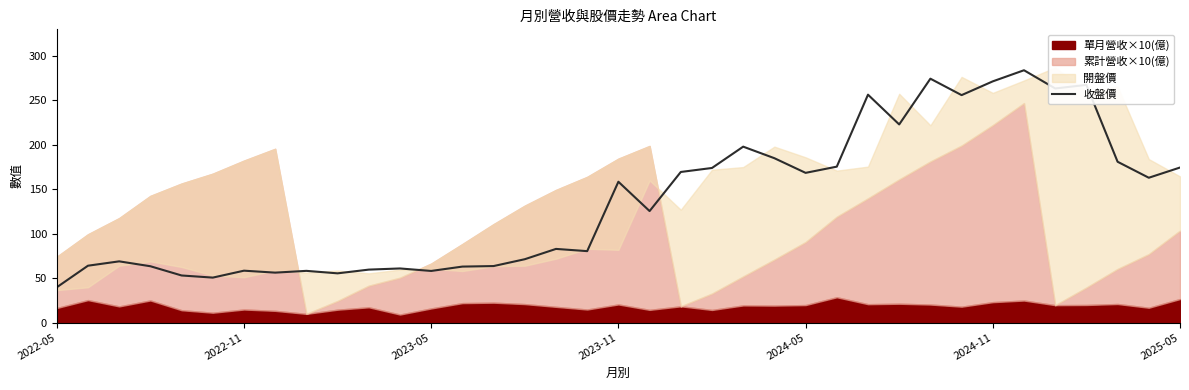

Is it true that the value at 17 is 41.6?

False